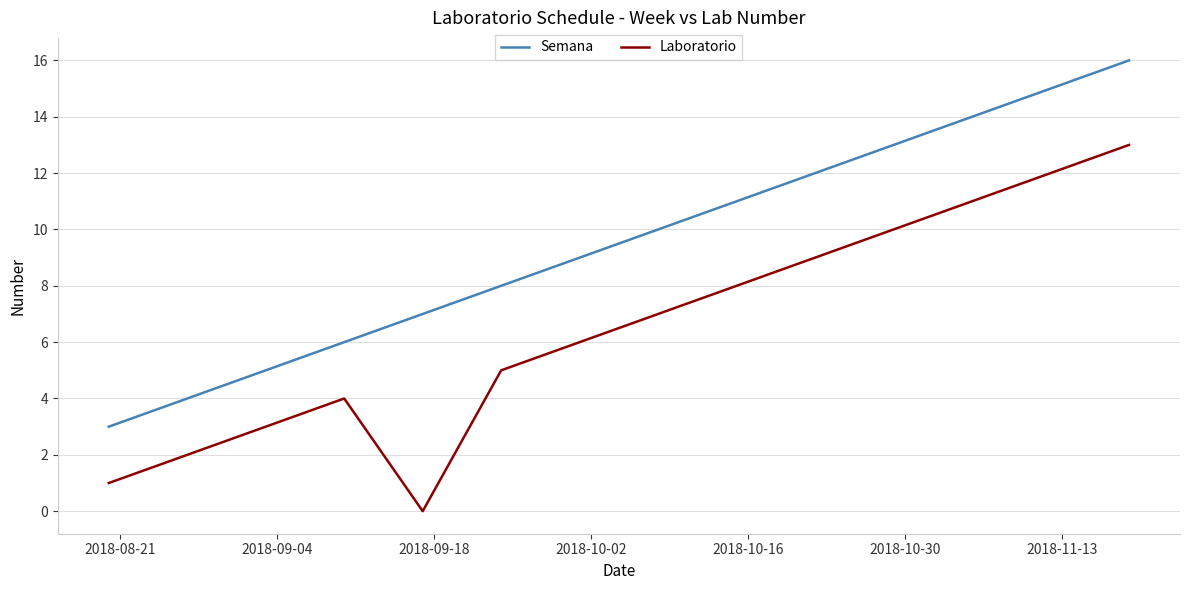

Reading left to right, extract all data points from this chart.

Semana: 3	4	5	6	7	8	9	10	11	12	13	14	15	16
Laboratorio: 1	2	3	4	0	5	6	7	8	9	10	11	12	13